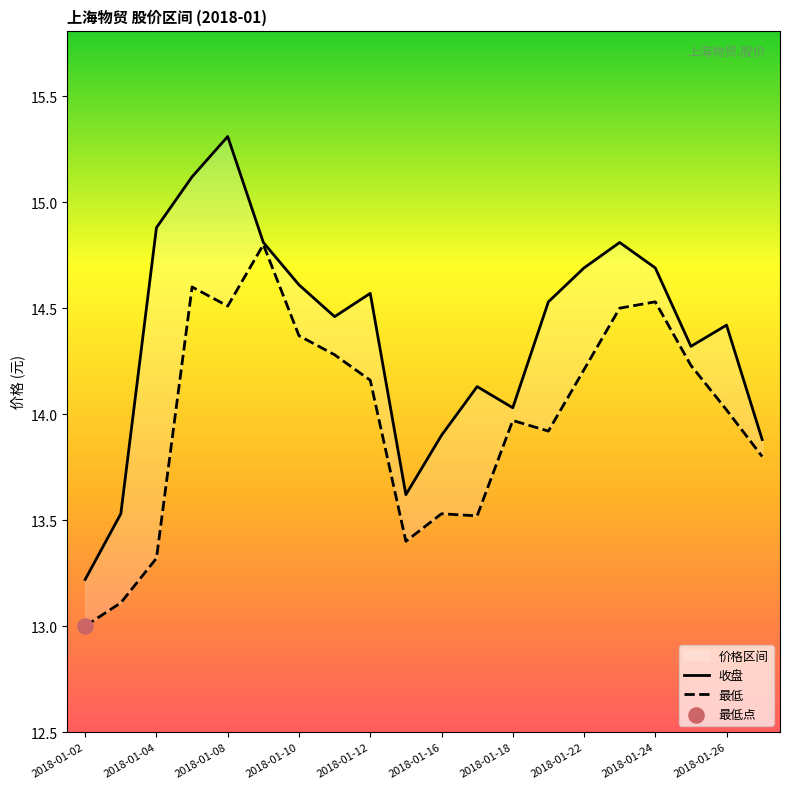

Which series reaches the minimum Y coordinate?

最低